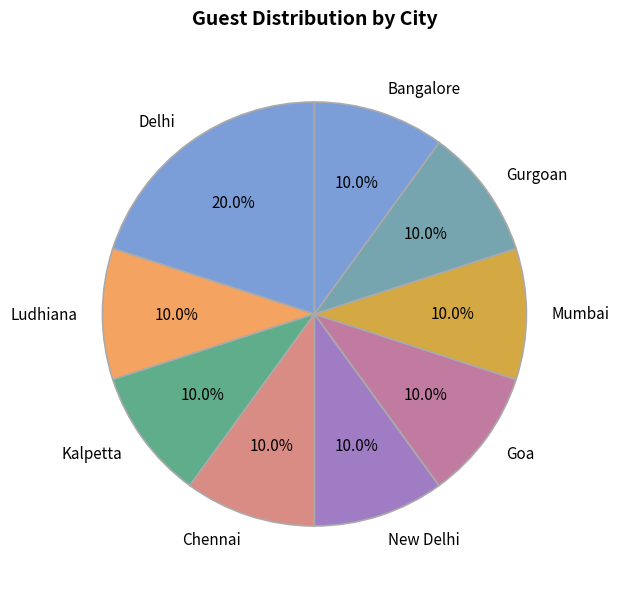

Is there a majority slice in this chart?

No